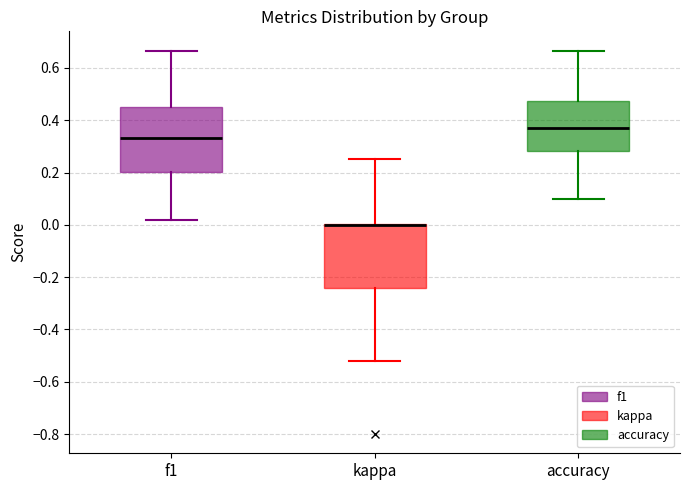

Reading left to right, read every box against the y-axis: the position of its median line, the range the box covers, and the ends of its whiskers. The values are not printed on the chart, so give them approximately, as read against the axis.

f1: median 0.34, box 0.20 to 0.46, whiskers 0.02 to 0.66
kappa: median 0.00 (drawn on the box's upper edge), box -0.24 to 0.00, whiskers -0.52 to 0.26
accuracy: median 0.36, box 0.28 to 0.48, whiskers 0.10 to 0.66